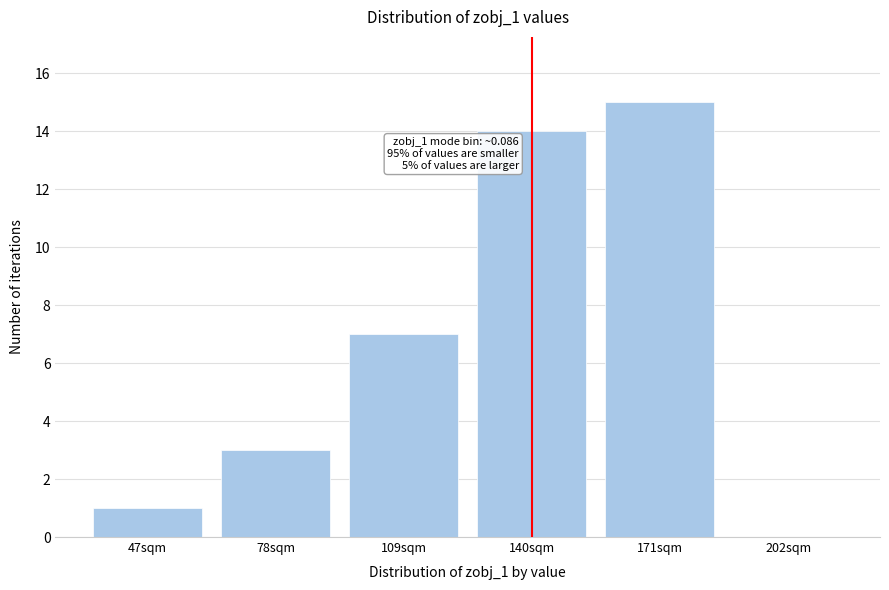

Reading right to left, what are all the values shown in this chart?

202sqm=0	171sqm=15	140sqm=14	109sqm=7	78sqm=3	47sqm=1